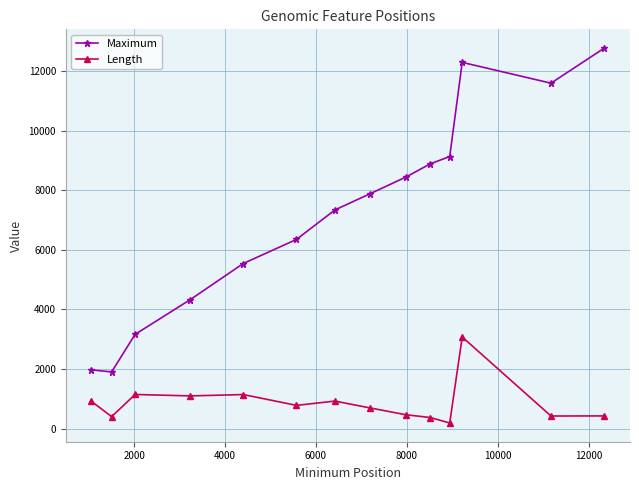

List the series in order of their overall mean, lowest first.

Length, Maximum